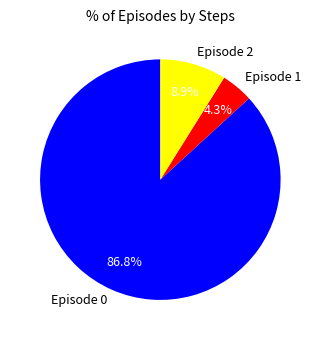

To the nearest percent, what is the average slice percentage?

33%